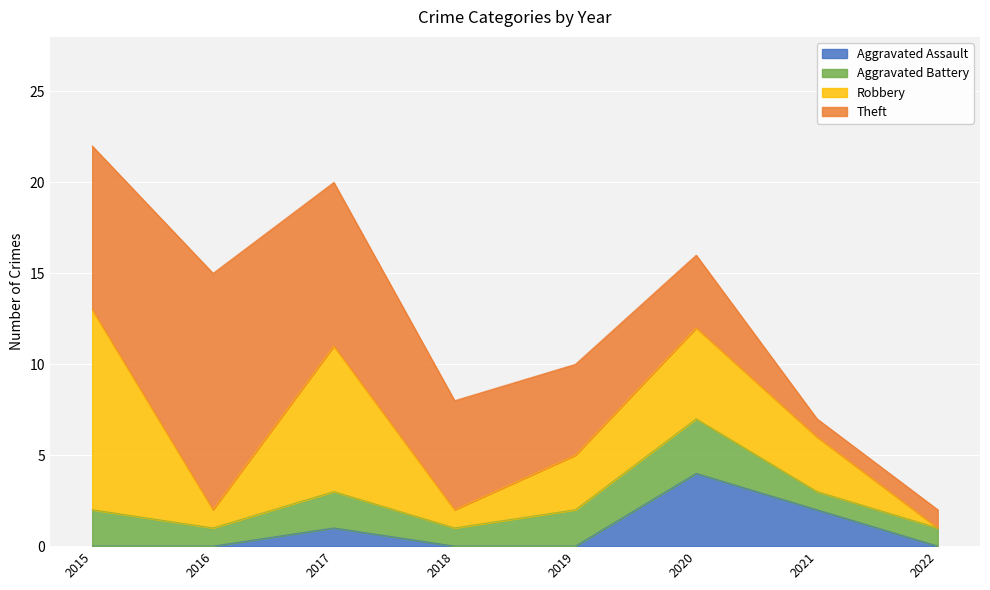

True or false: Theft and Aggravated Battery cross at least once.

False